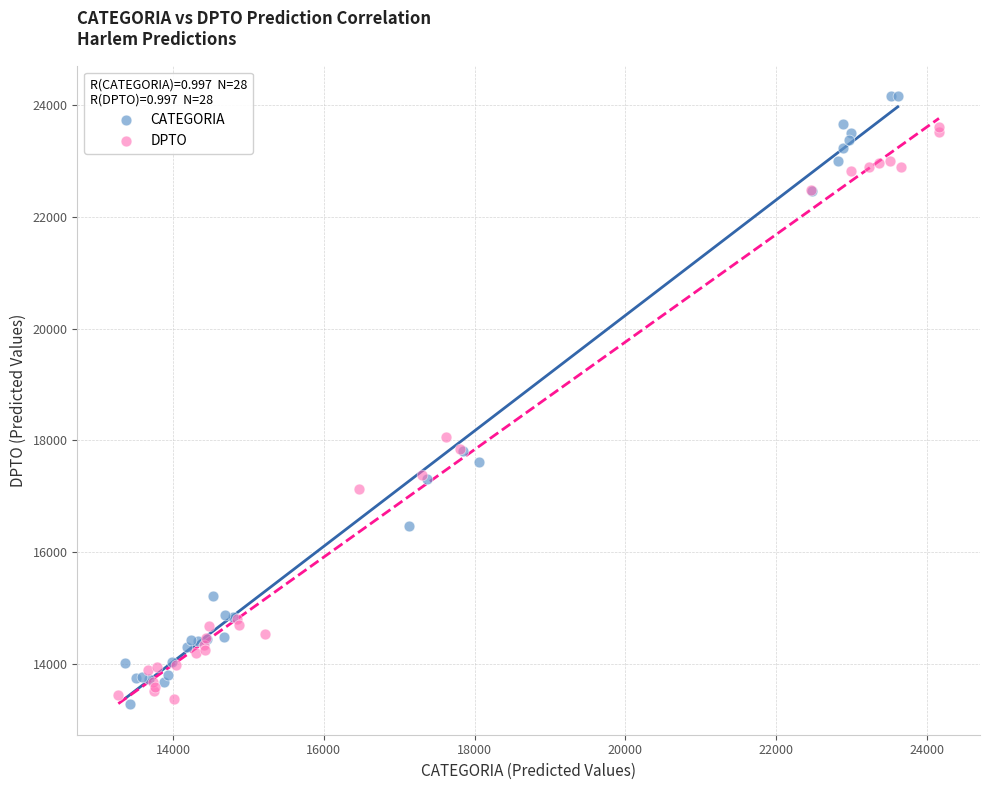

Which series contains the highest Y value?

CATEGORIA